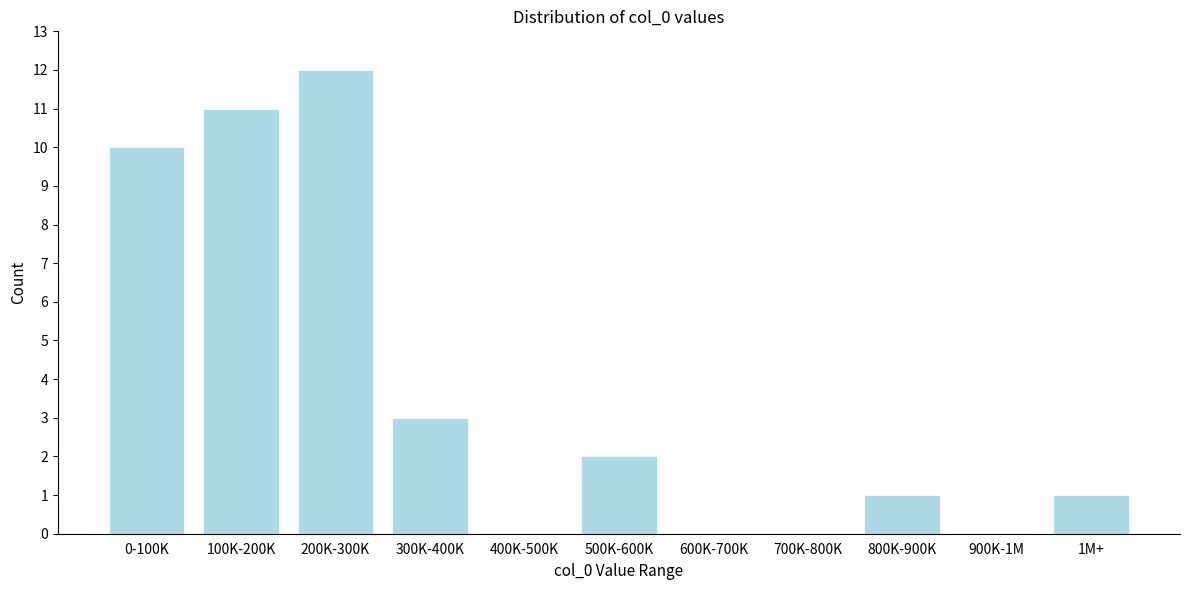

Reading left to right, extract all data points from this chart.

0-100K=10	100K-200K=11	200K-300K=12	300K-400K=3	400K-500K=0	500K-600K=2	600K-700K=0	700K-800K=0	800K-900K=1	900K-1M=0	1M+=1